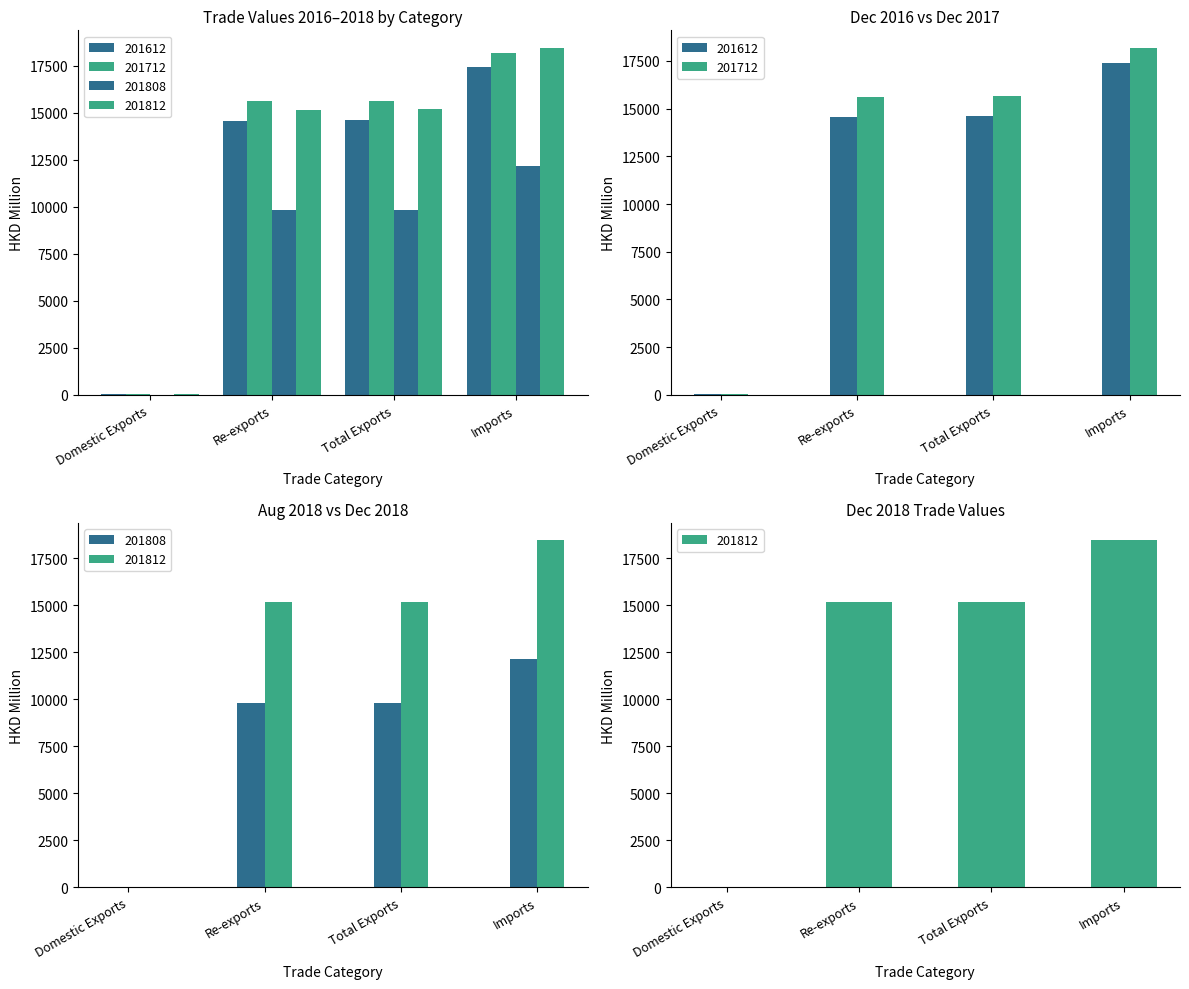

Is the value of 201808 at Domestic Exports greater than the value of 201812 at Re-exports?

No